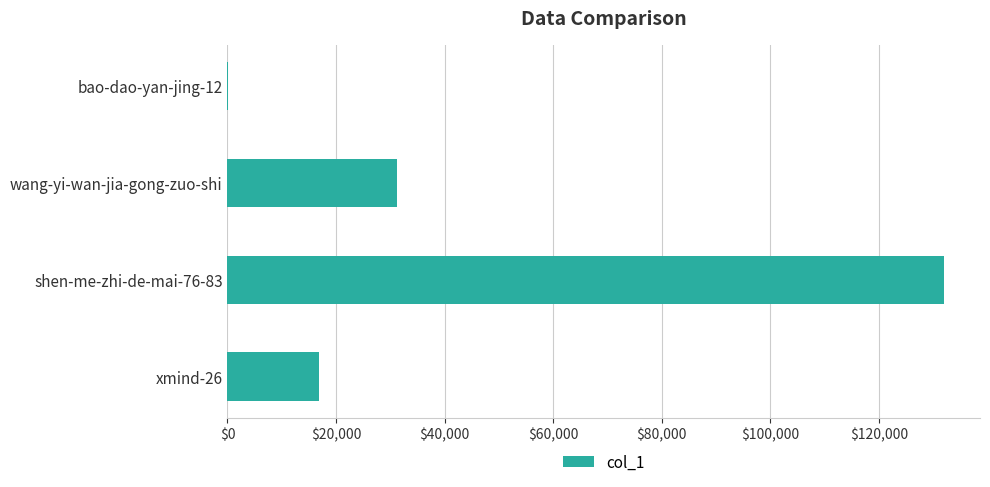

How many categories are shown in the chart?

4